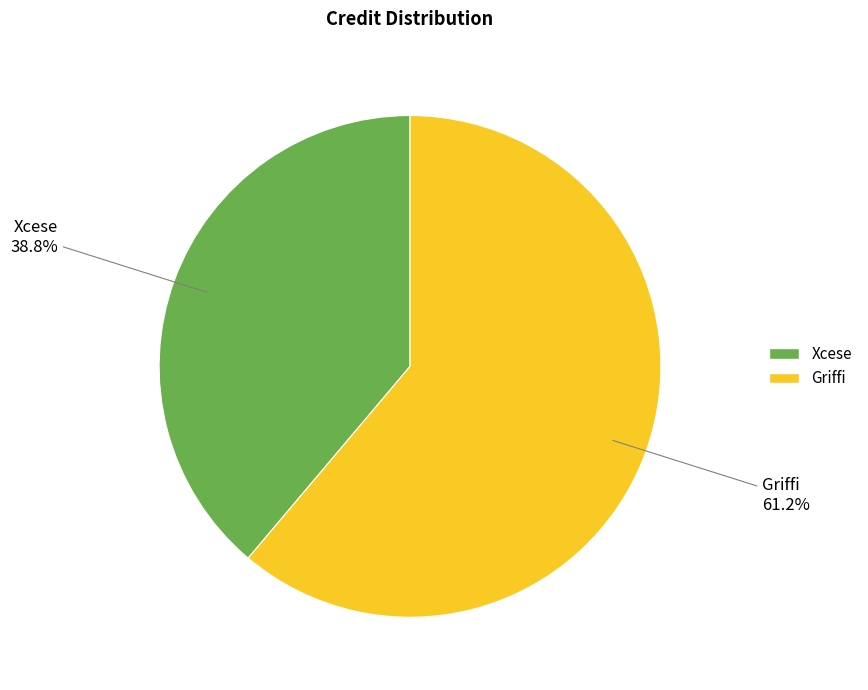

To the nearest percent, what percentage of the pie is Xcese?

39%